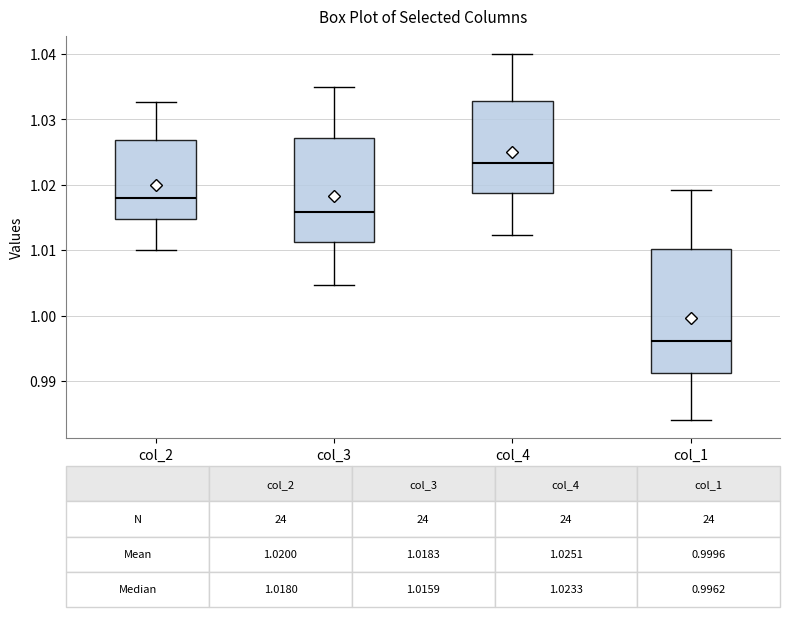

Which box's median line is the lowest?

col_1